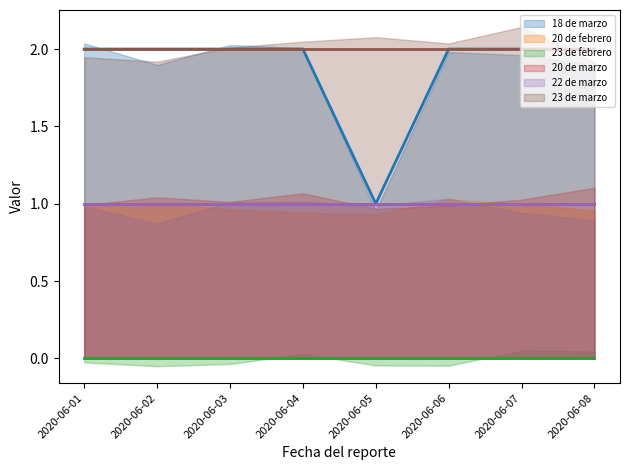

True or false: 22 de marzo (smooth) has a value of 1 at 2020-06-07.

True